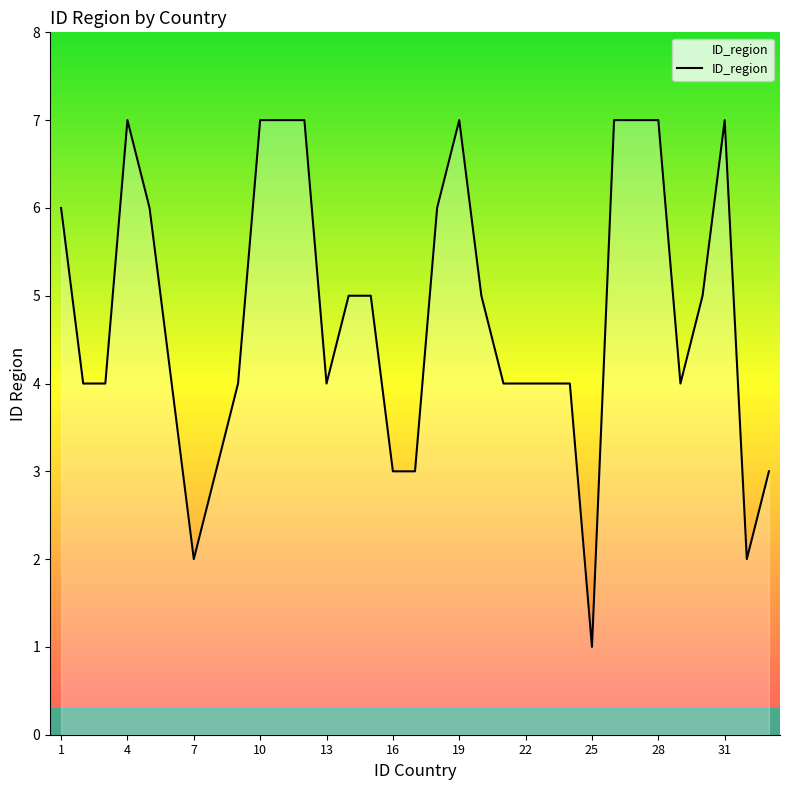

What is the difference between the second highest and second lowest values?

5